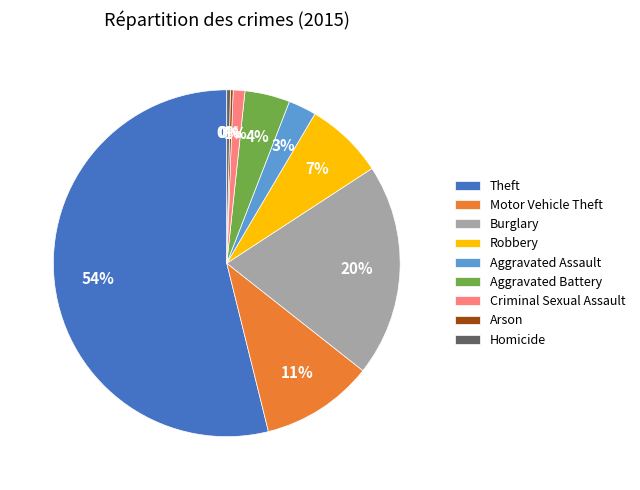

To the nearest percent, what is the difference between the Robbery and Burglary slice percentages?

13%